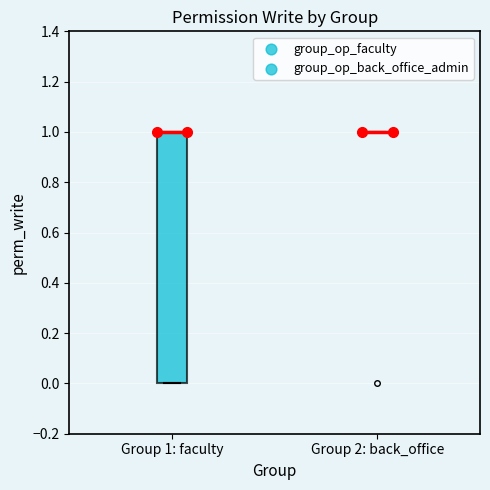

Reading left to right, read every box against the y-axis: the position of its median line, the range the box covers, and the ends of its whiskers. The values are not printed on the chart, so give them approximately, as read against the axis.

Group 1: faculty: median 1 (drawn on the box's upper edge), box 0 to 1, whiskers 0 to 1
Group 2: back_office: box collapsed to a line at 1, whiskers 1 to 1